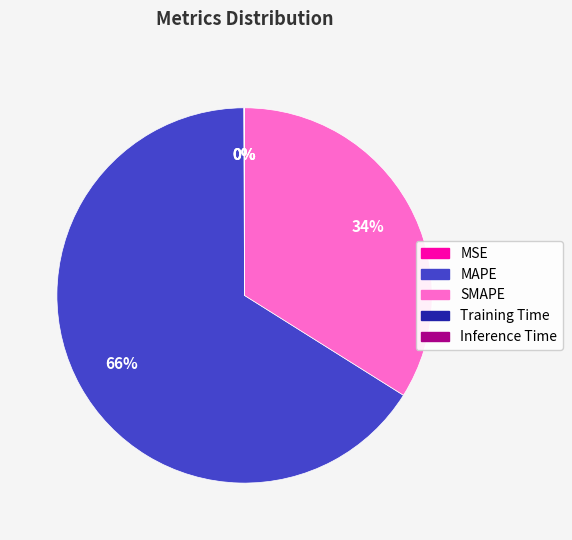

To the nearest percent, what is the average slice percentage?

20%